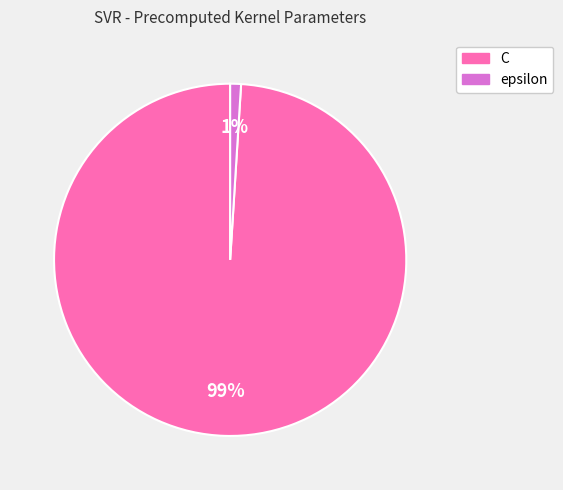

The epsilon slice represents 1% of the pie. True or false?

True